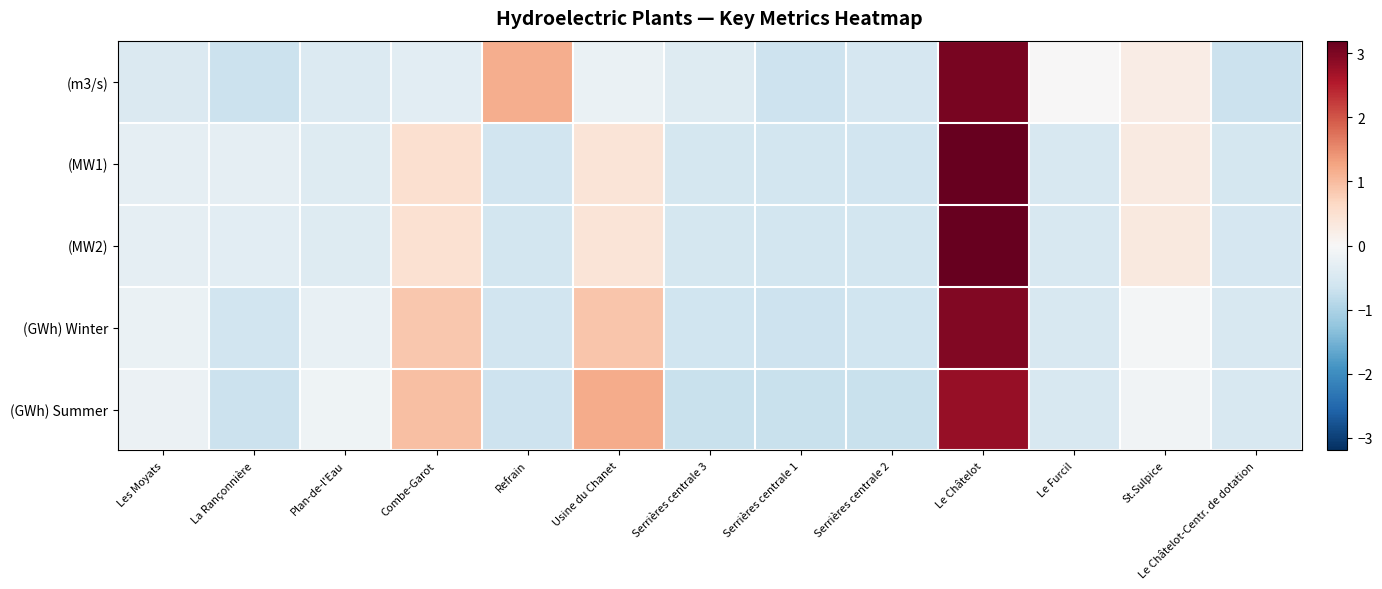

Reading left to right, transcribe all the data shown in this chart.

(m3/s): Les Moyats=-0.5	La Rançonnière=-0.7	Plan-de-l'Eau=-0.4	Combe-Garot=-0.3	Refrain=1.2	Usine du Chanet=-0.2	Serrières centrale 3=-0.4	Serrières centrale 1=-0.6	Serrières centrale 2=-0.5	Le Châtelot=3.0	Le Furcil=0.0	St.Sulpice=0.2	Le Châtelot-Centr. de dotation=-0.7
(MW1): Les Moyats=-0.3	La Rançonnière=-0.3	Plan-de-l'Eau=-0.4	Combe-Garot=0.5	Refrain=-0.6	Usine du Chanet=0.4	Serrières centrale 3=-0.6	Serrières centrale 1=-0.6	Serrières centrale 2=-0.6	Le Châtelot=3.2	Le Furcil=-0.5	St.Sulpice=0.3	Le Châtelot-Centr. de dotation=-0.6
(MW2): Les Moyats=-0.3	La Rançonnière=-0.3	Plan-de-l'Eau=-0.4	Combe-Garot=0.5	Refrain=-0.6	Usine du Chanet=0.4	Serrières centrale 3=-0.6	Serrières centrale 1=-0.6	Serrières centrale 2=-0.6	Le Châtelot=3.2	Le Furcil=-0.5	St.Sulpice=0.3	Le Châtelot-Centr. de dotation=-0.5
(GWh) Winter: Les Moyats=-0.2	La Rançonnière=-0.6	Plan-de-l'Eau=-0.2	Combe-Garot=0.9	Refrain=-0.6	Usine du Chanet=0.9	Serrières centrale 3=-0.6	Serrières centrale 1=-0.7	Serrières centrale 2=-0.6	Le Châtelot=3.0	Le Furcil=-0.5	St.Sulpice=-0.1	Le Châtelot-Centr. de dotation=-0.5
(GWh) Summer: Les Moyats=-0.2	La Rançonnière=-0.7	Plan-de-l'Eau=-0.1	Combe-Garot=1.0	Refrain=-0.7	Usine du Chanet=1.2	Serrières centrale 3=-0.7	Serrières centrale 1=-0.7	Serrières centrale 2=-0.7	Le Châtelot=2.8	Le Furcil=-0.5	St.Sulpice=-0.1	Le Châtelot-Centr. de dotation=-0.5